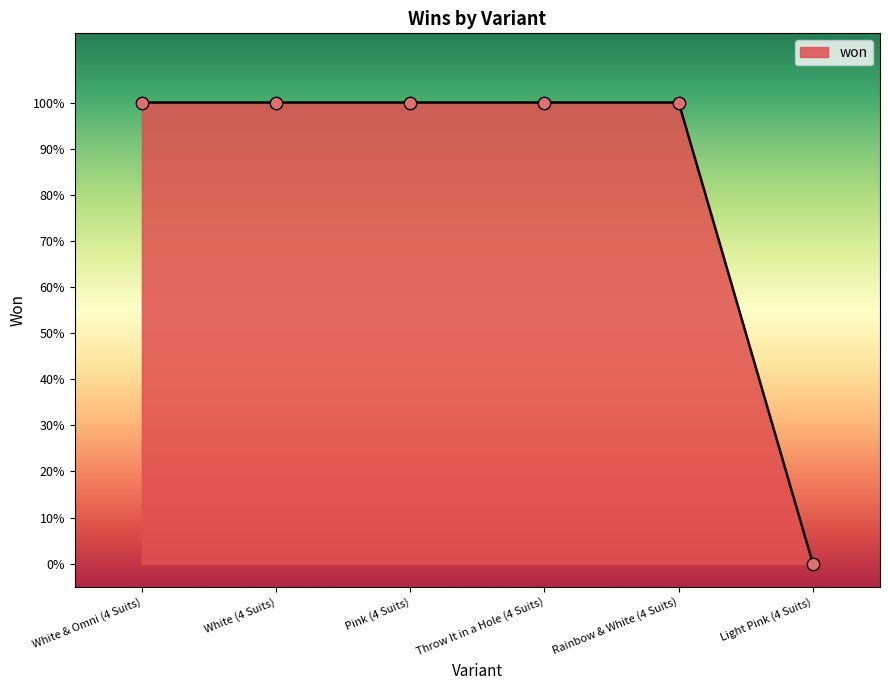

Which has a higher value, White & Omni (4 Suits) or Throw It in a Hole (4 Suits)?

White & Omni (4 Suits)